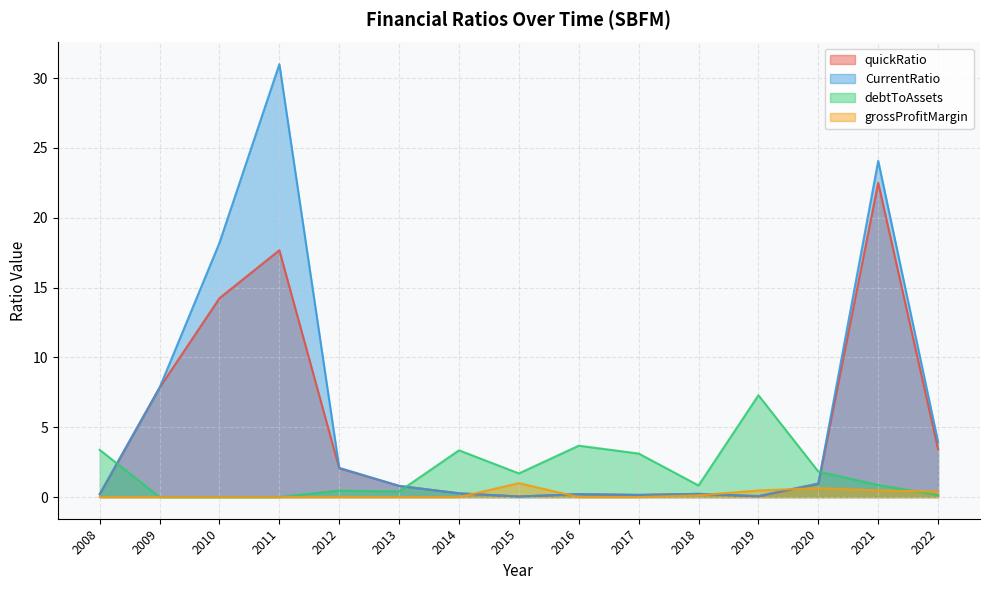

At which category does quickRatio reach its first local valley?

2015